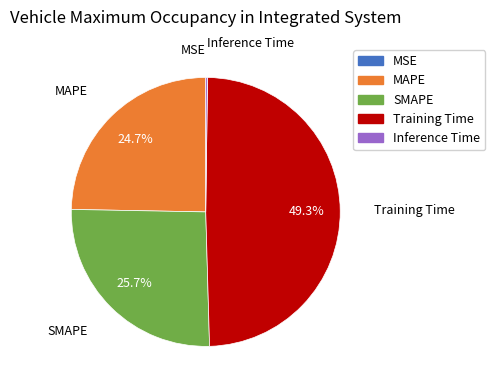

Is it true that SMAPE is 26% of the pie?

True